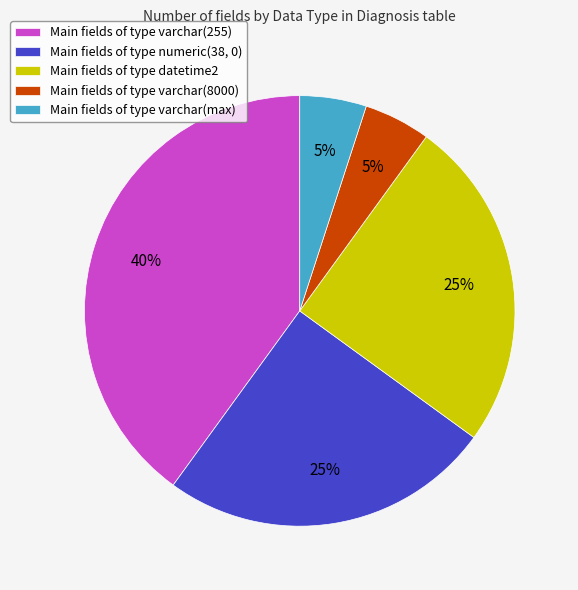

Is the sum of Main fields of type varchar(255) and Main fields of type numeric(38, 0) greater than half?

Yes